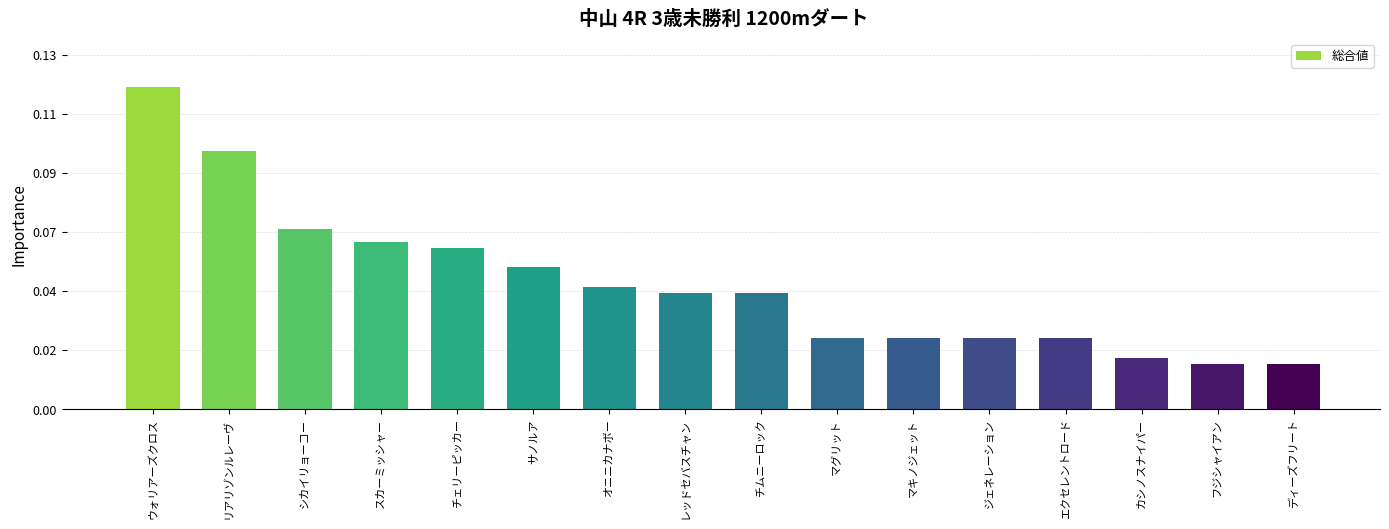

List the labels in order of value, smallest first.

フジシャイアン, ディーズフリート, カシノスナイパー, マグリット, マキノジェット, ジェネレーション, エクセレントロード, レッドセバスチャン, チムニーロック, オニニカナボー, サノルア, チェリーピッカー, スカーミッシャー, シカイリョーコー, リアリゾンルレーヴ, ウォリアーズクロス